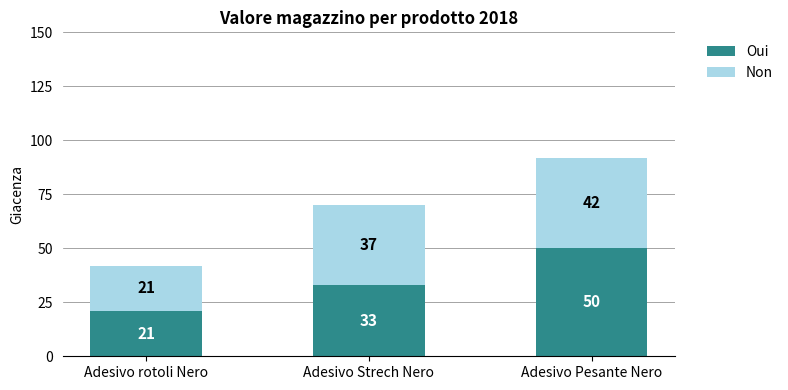

The Oui series shows 21 at Adesivo rotoli Nero. True or false?

True